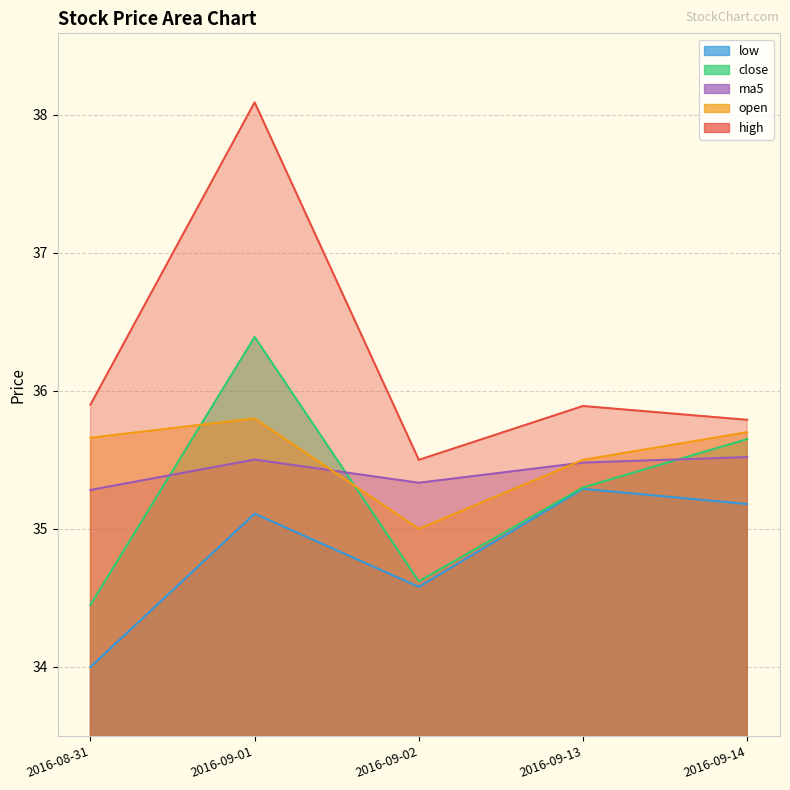

What value does the high series have at 2016-09-14?

35.8